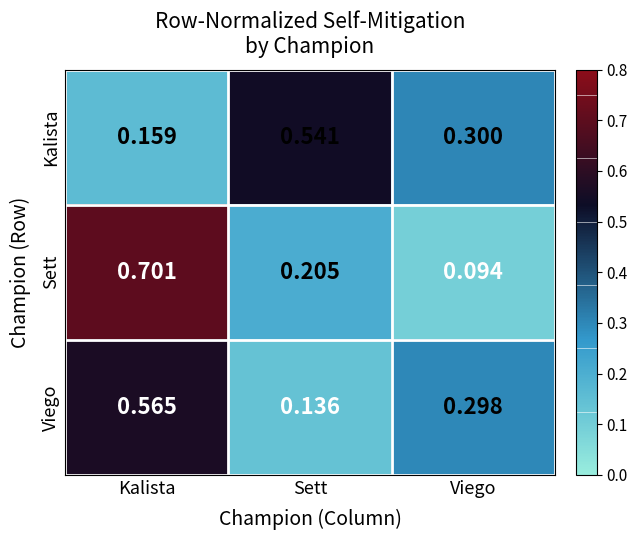

At which category does the chart reach its peak across all series?

Kalista